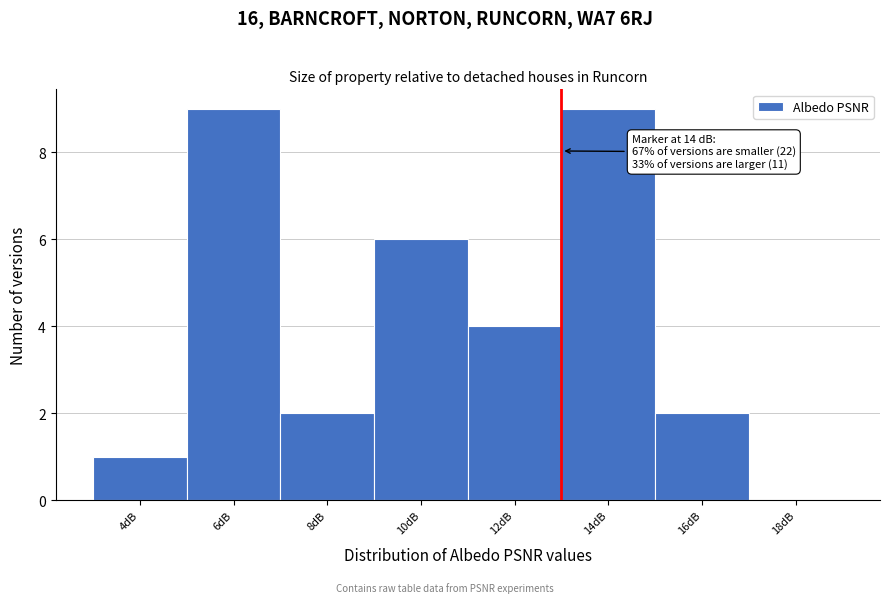

Reading left to right, transcribe all the data shown in this chart.

4dB=1	6dB=9	8dB=2	10dB=6	12dB=4	14dB=9	16dB=2	18dB=0